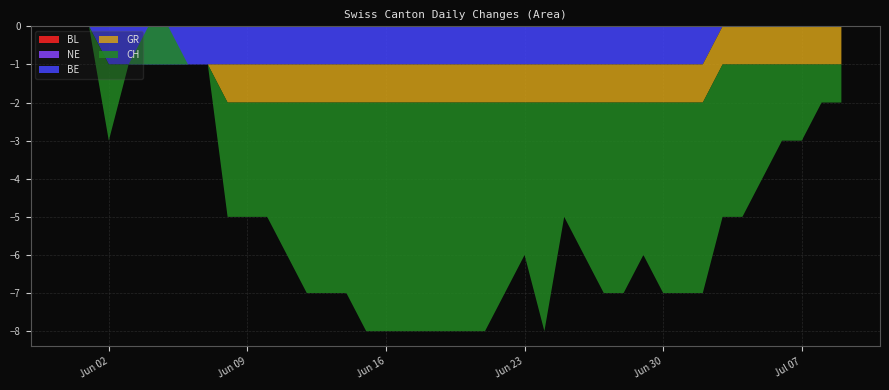

Reading left to right, transcribe all the data shown in this chart.

BL: 2020-05-31=0	2020-06-01=0	2020-06-02=0	2020-06-03=0	2020-06-04=0	2020-06-05=0	2020-06-06=0	2020-06-07=0	2020-06-08=0	2020-06-09=0	2020-06-10=0	2020-06-11=0	2020-06-12=0	2020-06-13=0	2020-06-14=0	2020-06-15=0	2020-06-16=0	2020-06-17=0	2020-06-18=0	2020-06-19=0	2020-06-20=0	2020-06-21=0	2020-06-22=0	2020-06-23=0	2020-06-24=0	2020-06-25=0	2020-06-26=0	2020-06-27=0	2020-06-28=0	2020-06-29=0	2020-06-30=0	2020-07-01=0	2020-07-02=0	2020-07-03=0	2020-07-04=0	2020-07-05=0	2020-07-06=0	2020-07-07=0	2020-07-08=0	2020-07-09=0
NE: 2020-05-31=0	2020-06-01=0	2020-06-02=0	2020-06-03=0	2020-06-04=0	2020-06-05=0	2020-06-06=0	2020-06-07=0	2020-06-08=0	2020-06-09=0	2020-06-10=0	2020-06-11=0	2020-06-12=0	2020-06-13=0	2020-06-14=0	2020-06-15=0	2020-06-16=0	2020-06-17=0	2020-06-18=0	2020-06-19=0	2020-06-20=0	2020-06-21=0	2020-06-22=0	2020-06-23=0	2020-06-24=0	2020-06-25=0	2020-06-26=0	2020-06-27=0	2020-06-28=0	2020-06-29=0	2020-06-30=0	2020-07-01=0	2020-07-02=0	2020-07-03=0	2020-07-04=0	2020-07-05=0	2020-07-06=0	2020-07-07=0	2020-07-08=0	2020-07-09=0
BE: 2020-05-31=0	2020-06-01=0	2020-06-02=-1	2020-06-03=-1	2020-06-04=-1	2020-06-05=-1	2020-06-06=-1	2020-06-07=-1	2020-06-08=-1	2020-06-09=-1	2020-06-10=-1	2020-06-11=-1	2020-06-12=-1	2020-06-13=-1	2020-06-14=-1	2020-06-15=-1	2020-06-16=-1	2020-06-17=-1	2020-06-18=-1	2020-06-19=-1	2020-06-20=-1	2020-06-21=-1	2020-06-22=-1	2020-06-23=-1	2020-06-24=-1	2020-06-25=-1	2020-06-26=-1	2020-06-27=-1	2020-06-28=-1	2020-06-29=-1	2020-06-30=-1	2020-07-01=-1	2020-07-02=-1	2020-07-03=0	2020-07-04=0	2020-07-05=0	2020-07-06=0	2020-07-07=0	2020-07-08=0	2020-07-09=0
GR: 2020-05-31=0	2020-06-01=0	2020-06-02=0	2020-06-03=0	2020-06-04=0	2020-06-05=0	2020-06-06=0	2020-06-07=0	2020-06-08=-1	2020-06-09=-1	2020-06-10=-1	2020-06-11=-1	2020-06-12=-1	2020-06-13=-1	2020-06-14=-1	2020-06-15=-1	2020-06-16=-1	2020-06-17=-1	2020-06-18=-1	2020-06-19=-1	2020-06-20=-1	2020-06-21=-1	2020-06-22=-1	2020-06-23=-1	2020-06-24=-1	2020-06-25=-1	2020-06-26=-1	2020-06-27=-1	2020-06-28=-1	2020-06-29=-1	2020-06-30=-1	2020-07-01=-1	2020-07-02=-1	2020-07-03=-1	2020-07-04=-1	2020-07-05=-1	2020-07-06=-1	2020-07-07=-1	2020-07-08=-1	2020-07-09=-1
CH: 2020-05-31=0	2020-06-01=0	2020-06-02=-2	2020-06-03=0	2020-06-04=1	2020-06-05=1	2020-06-06=0	2020-06-07=0	2020-06-08=-3	2020-06-09=-3	2020-06-10=-3	2020-06-11=-4	2020-06-12=-5	2020-06-13=-5	2020-06-14=-5	2020-06-15=-6	2020-06-16=-6	2020-06-17=-6	2020-06-18=-6	2020-06-19=-6	2020-06-20=-6	2020-06-21=-6	2020-06-22=-5	2020-06-23=-4	2020-06-24=-6	2020-06-25=-3	2020-06-26=-4	2020-06-27=-5	2020-06-28=-5	2020-06-29=-4	2020-06-30=-5	2020-07-01=-5	2020-07-02=-5	2020-07-03=-4	2020-07-04=-4	2020-07-05=-3	2020-07-06=-2	2020-07-07=-2	2020-07-08=-1	2020-07-09=-1